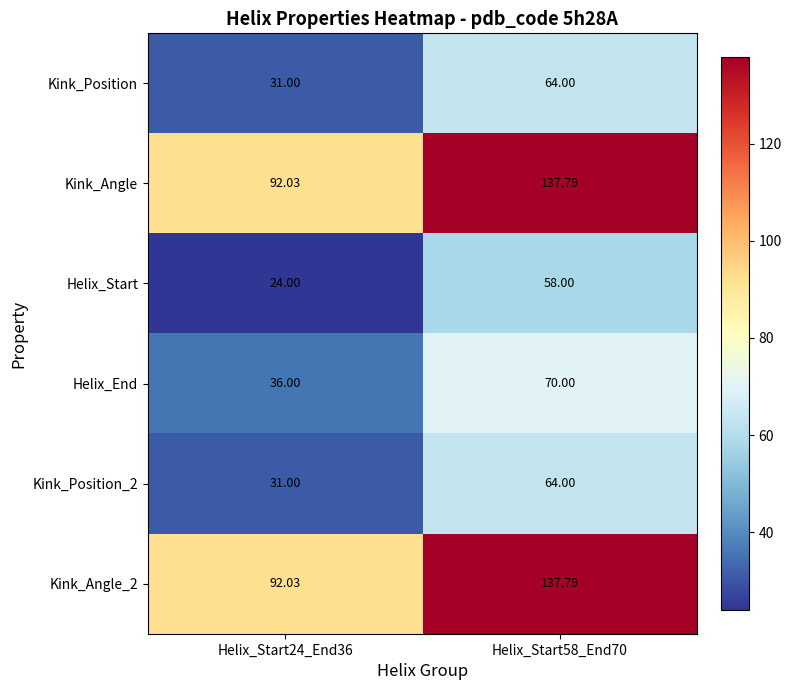

At which category is the sum across all series the highest?

Helix_Start58_End70